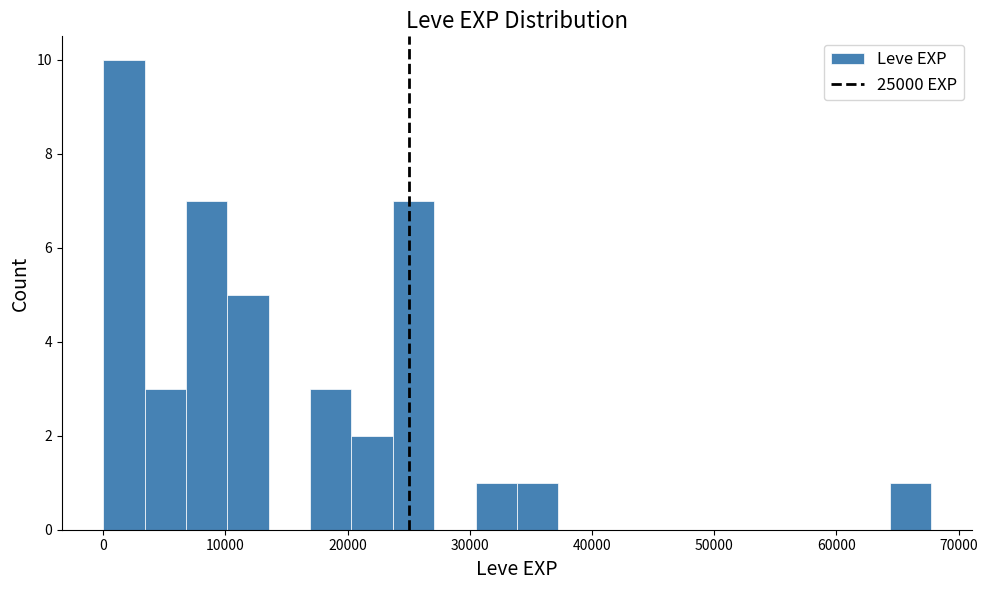

Read against the x-axis, roughly where is the centre of the tallest bar?

2000